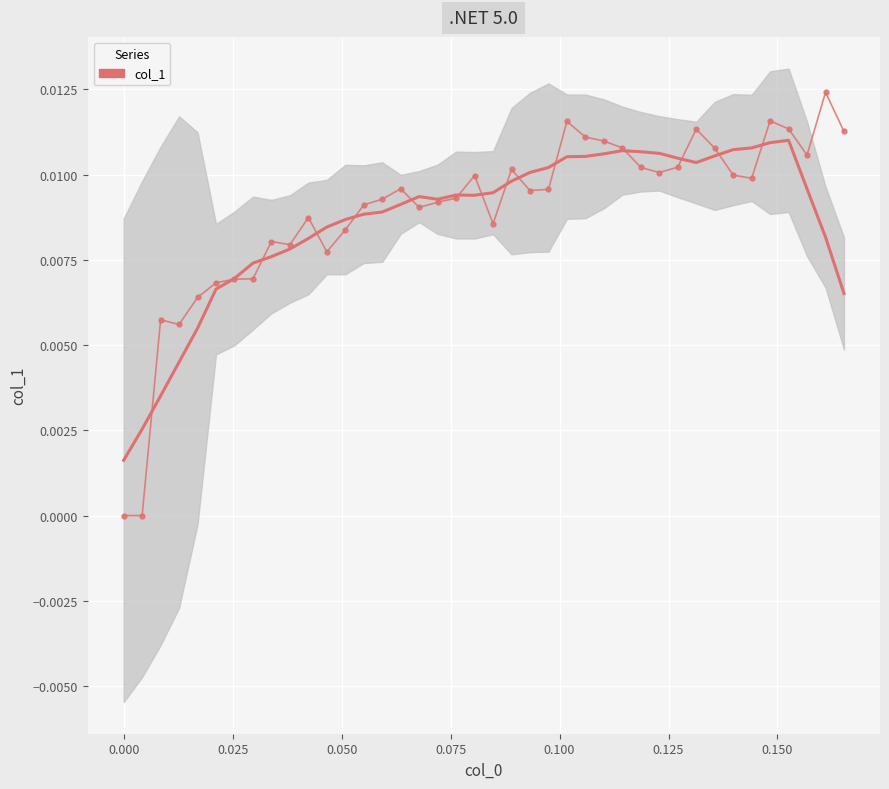

At which category does the data reach its first local peak?

0.025